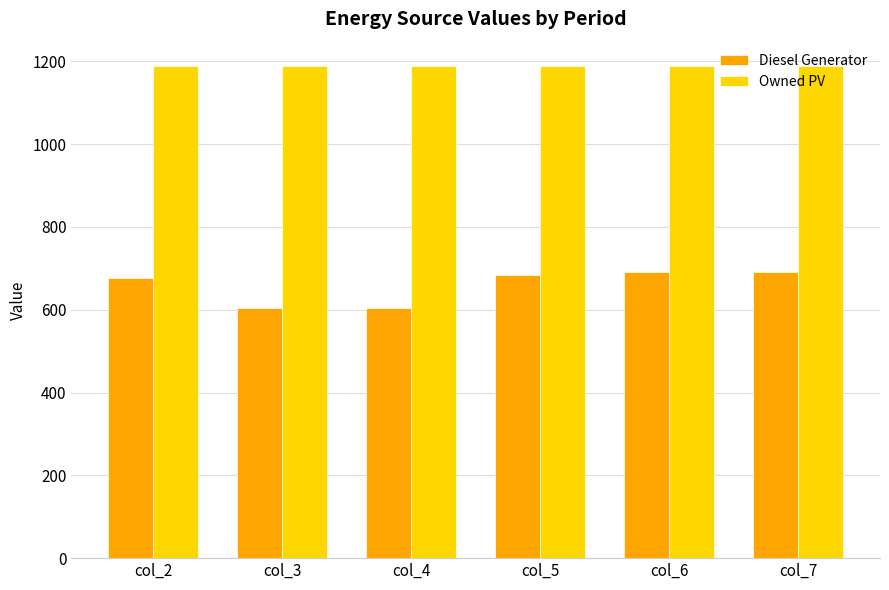

Reading left to right, extract all data points from this chart.

Diesel Generator: 677	603	603	684	691	691
Owned PV: 1188	1188	1188	1188	1188	1188